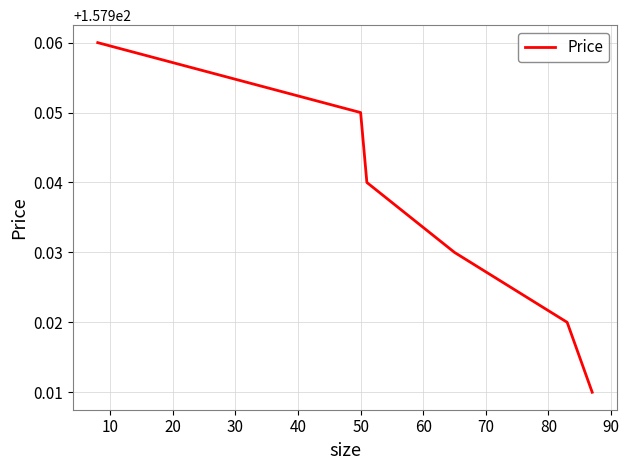

What is the sum of all values?

947.6